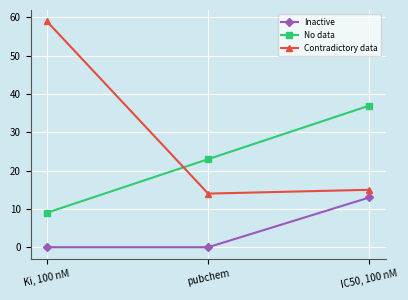

Is it true that Inactive equals 13 at IC50, 100 nM?

True